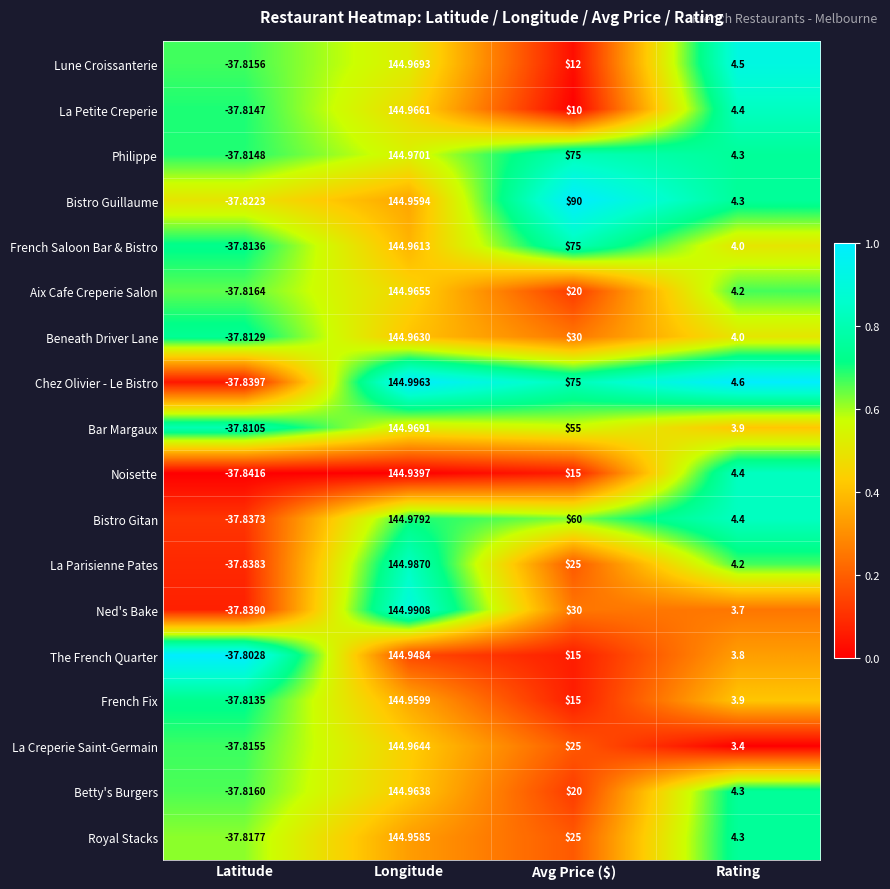

Where is Philippe nearest to the value 53?

Avg Price ($)